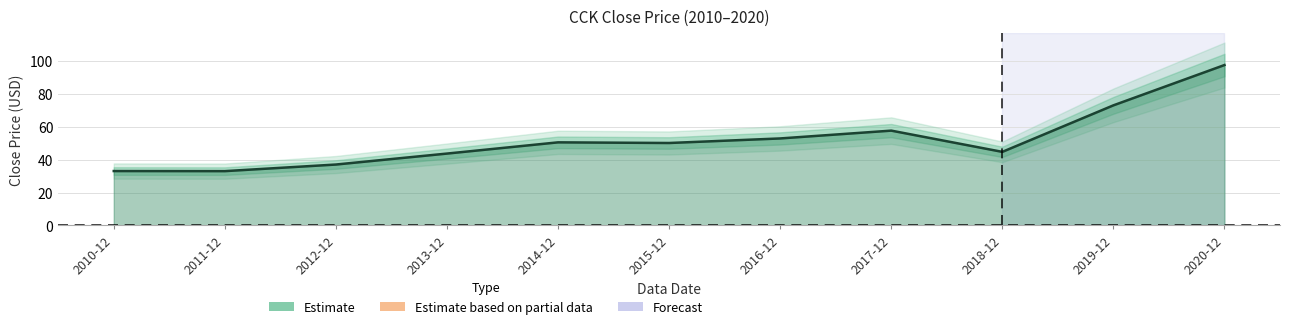

Approximately how many times larger is the value at 2014-12 compared to 2013-12?

1.2